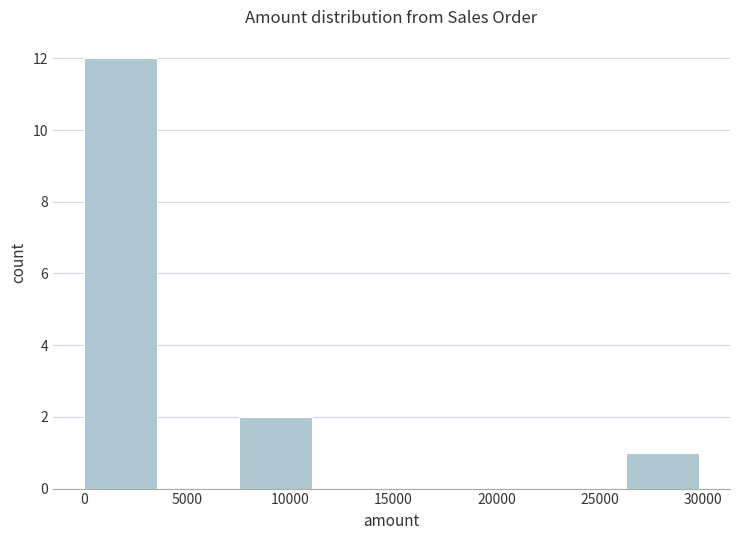

Which range on the x-axis has the tallest bar?

0 to 3750